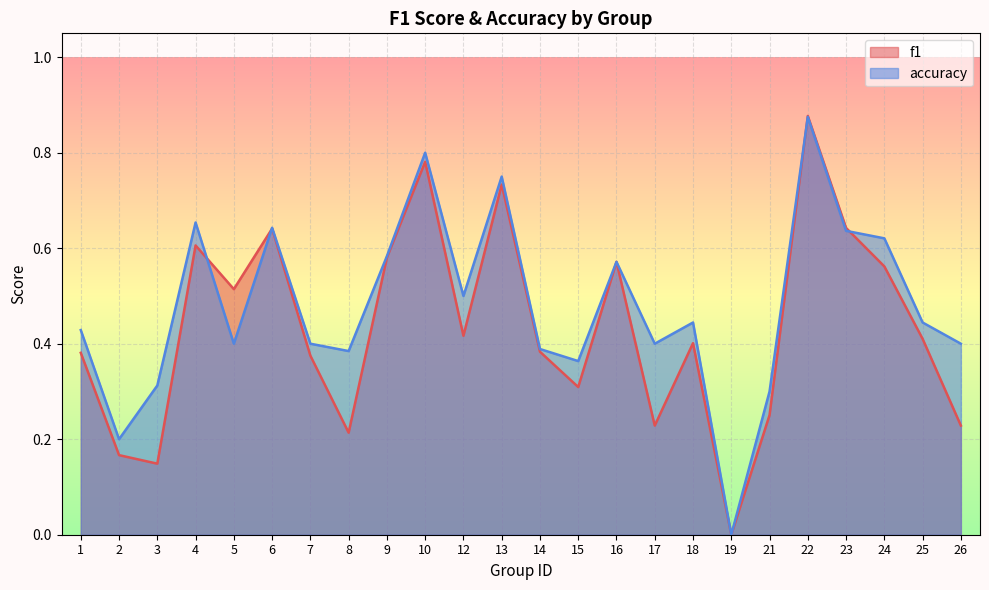

In accuracy, how many points are higher than both neighbors (excluding endpoints)?

7